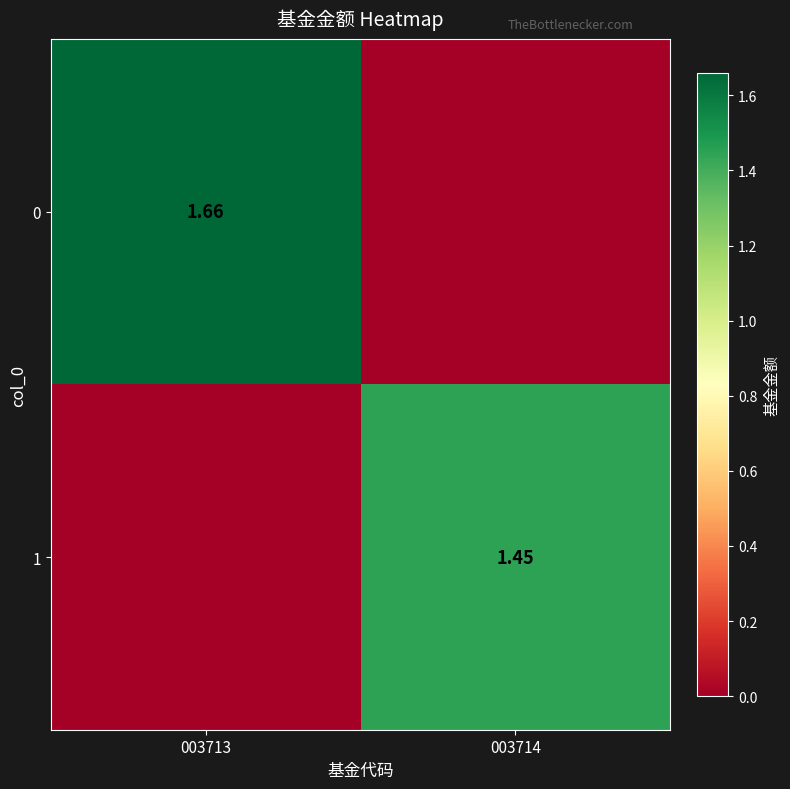

The value of 0 at 003713 is 1.7. True or false?

True